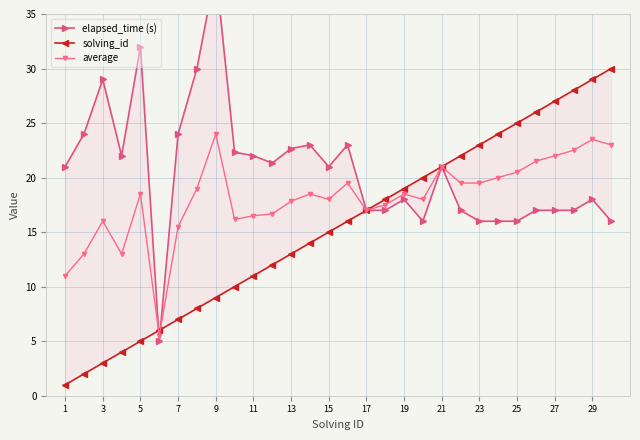

What is the maximum value for average?

24.0